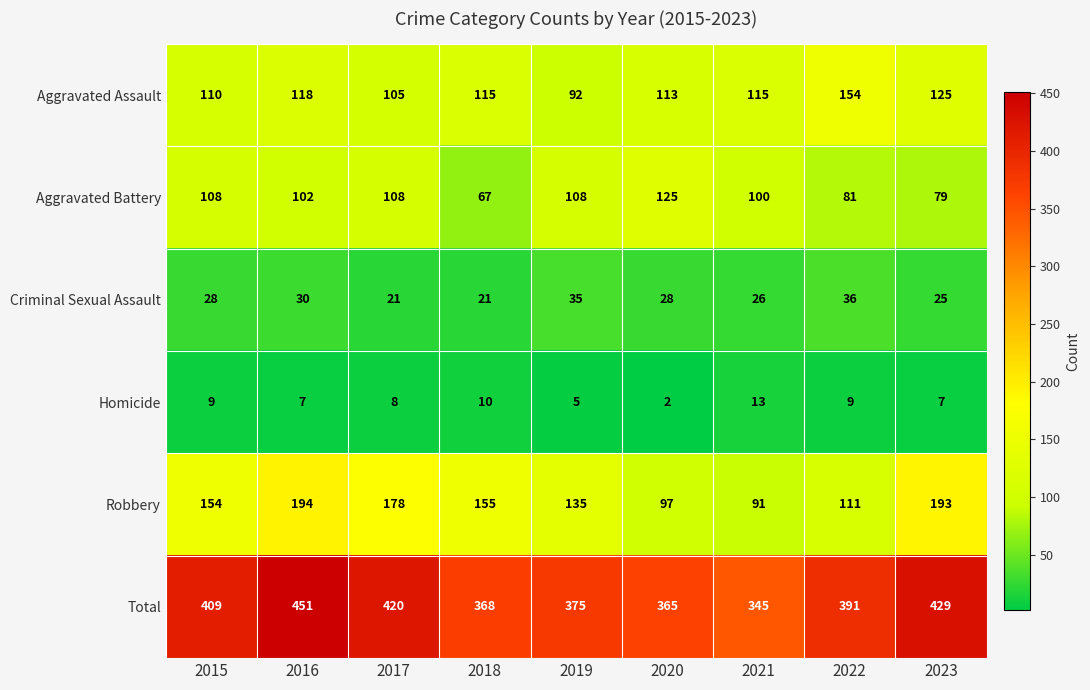

Which label corresponds to the smallest value in the chart?

2020